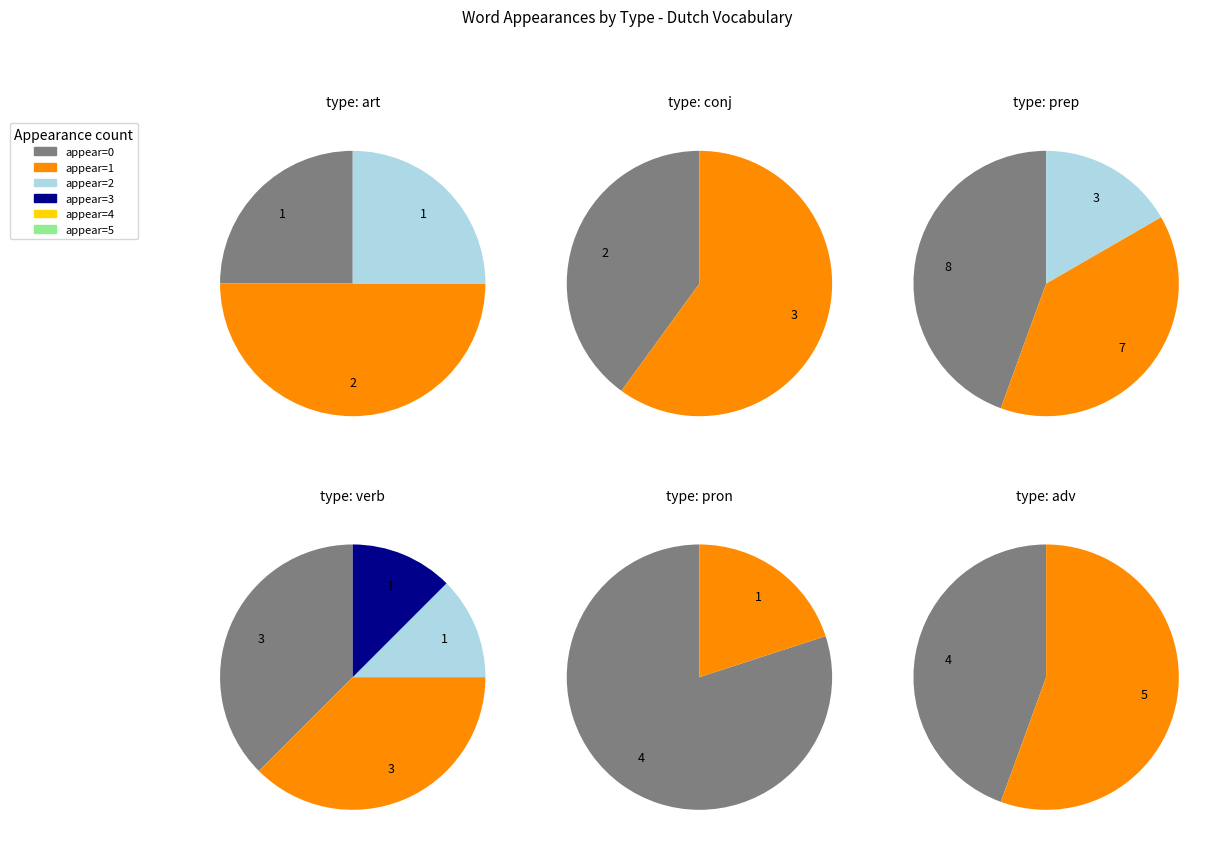

The appear_values slice represents 1% of the pie. True or false?

False